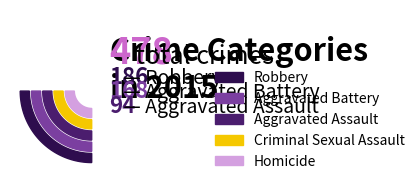

How much of the chart is everything except Aggravated Battery?

64.9%